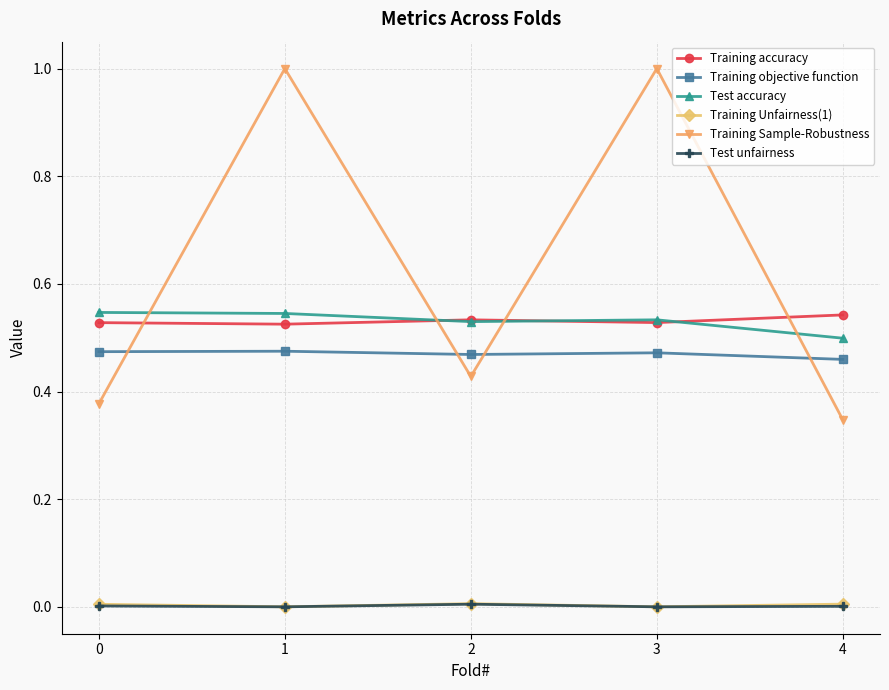

What is the difference between the highest and lowest values at 3?

1.0